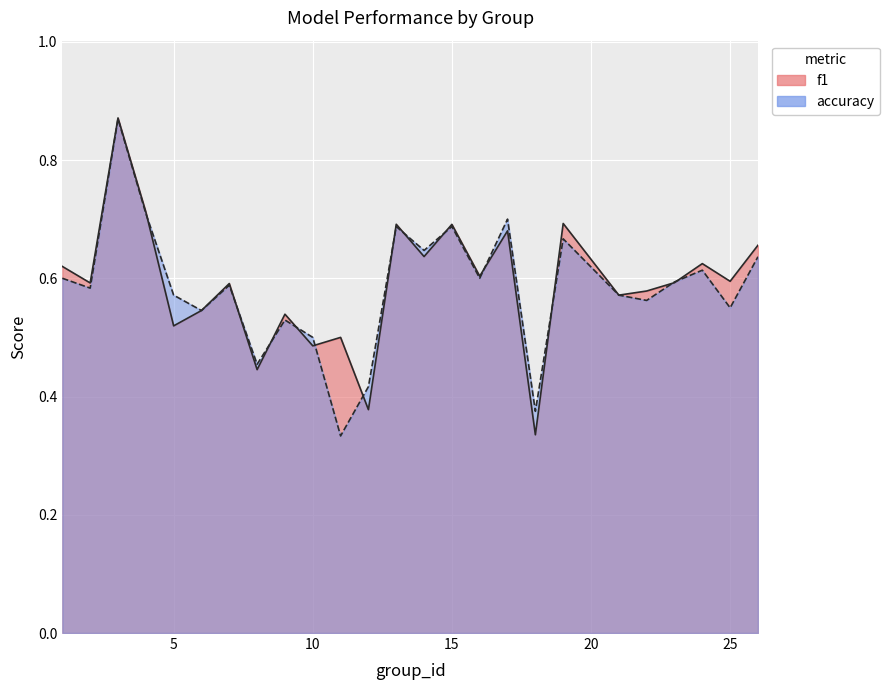

How many times do accuracy and f1 cross each other?

13